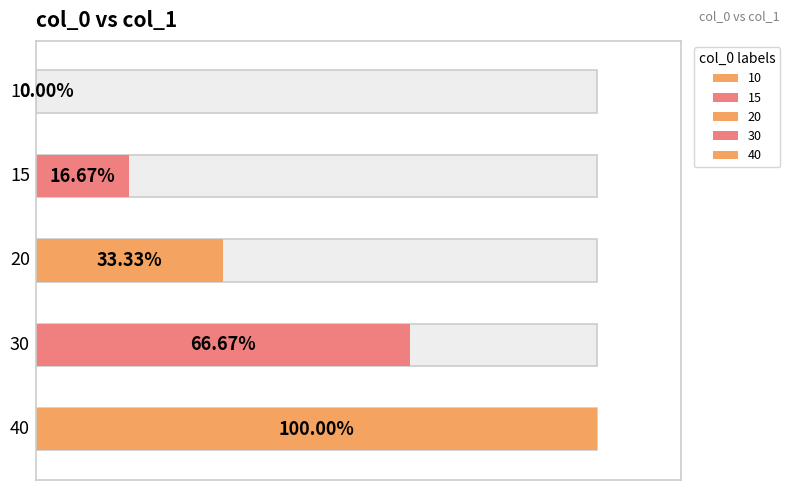

What is the change in value from 20 to 30?

+0.3